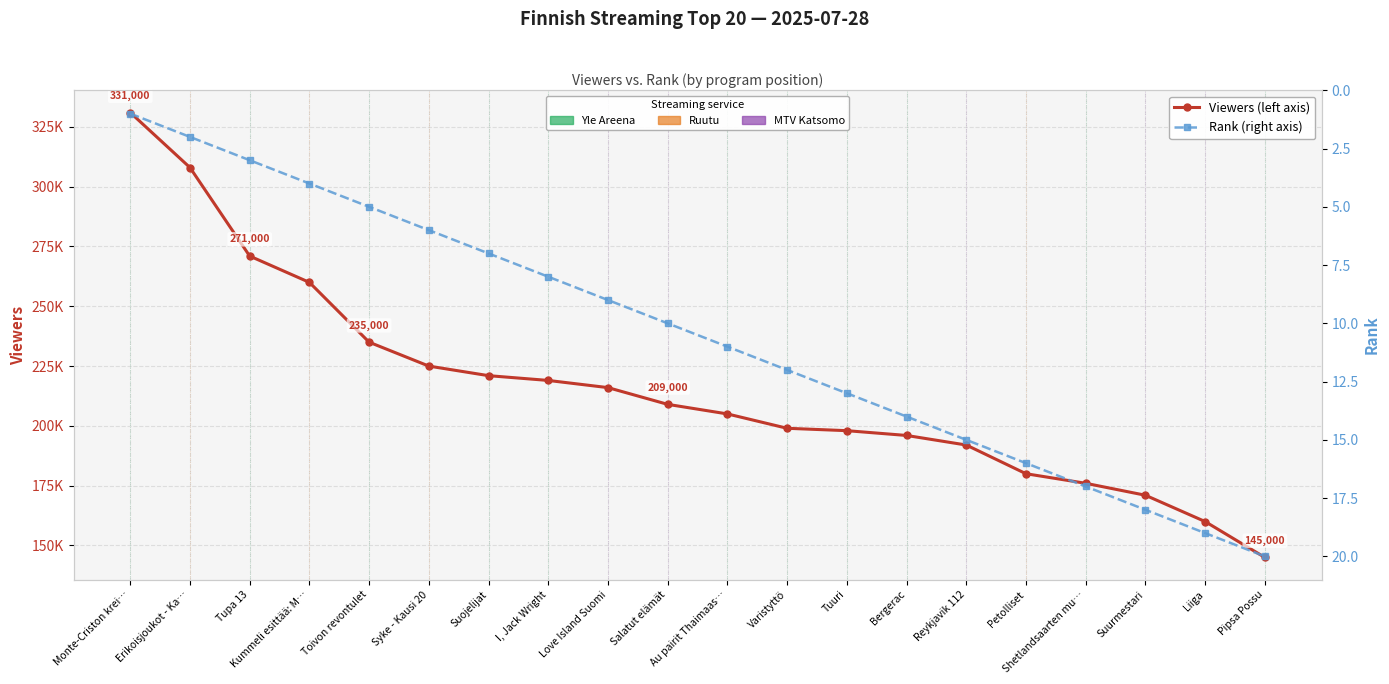

What is the label of the 5th point from the right?

Petolliset